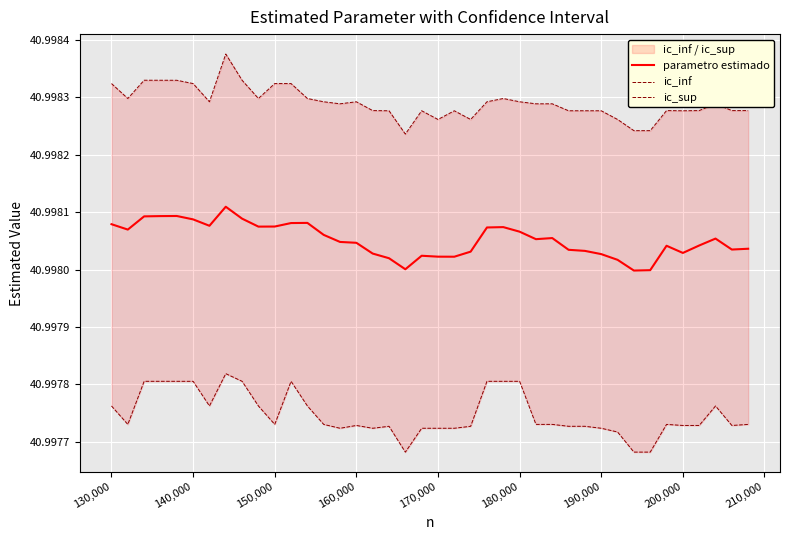

True or false: parametro estimado and ic_inf intersect in this chart.

False